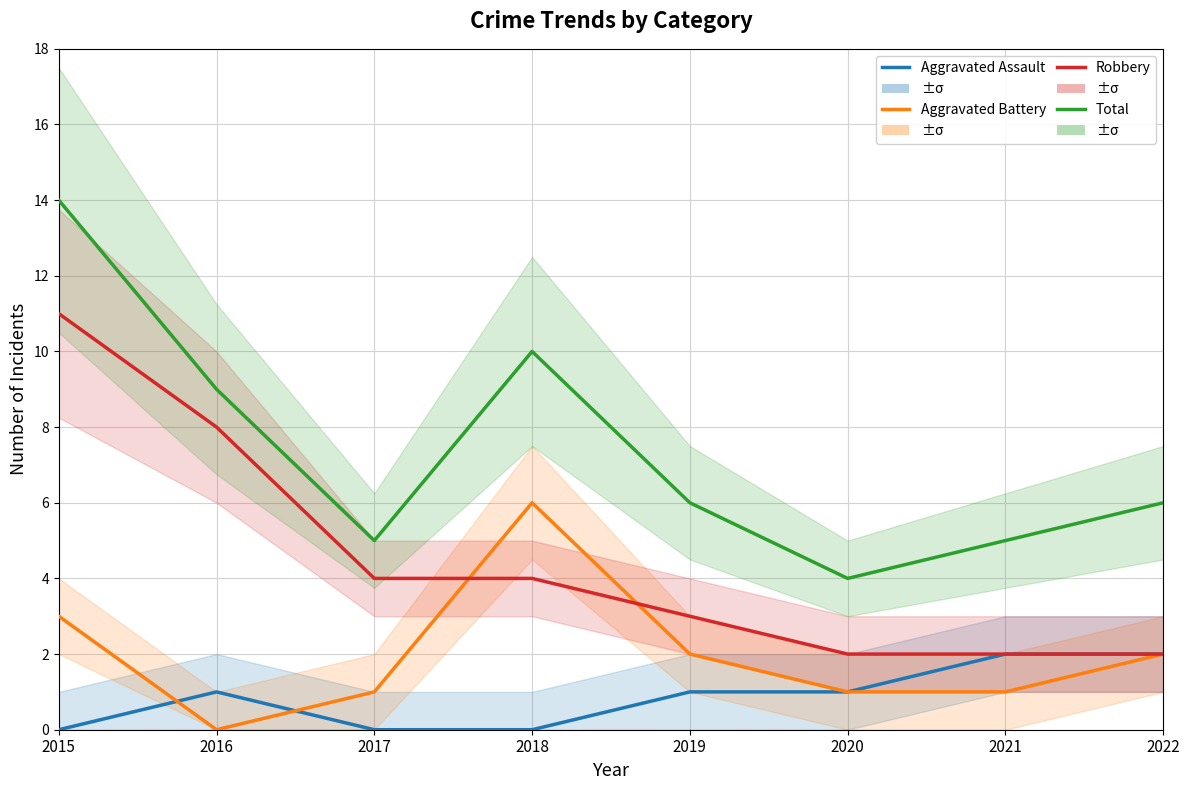

After their last crossing, which series has the higher values: Robbery or Aggravated Battery?

Robbery